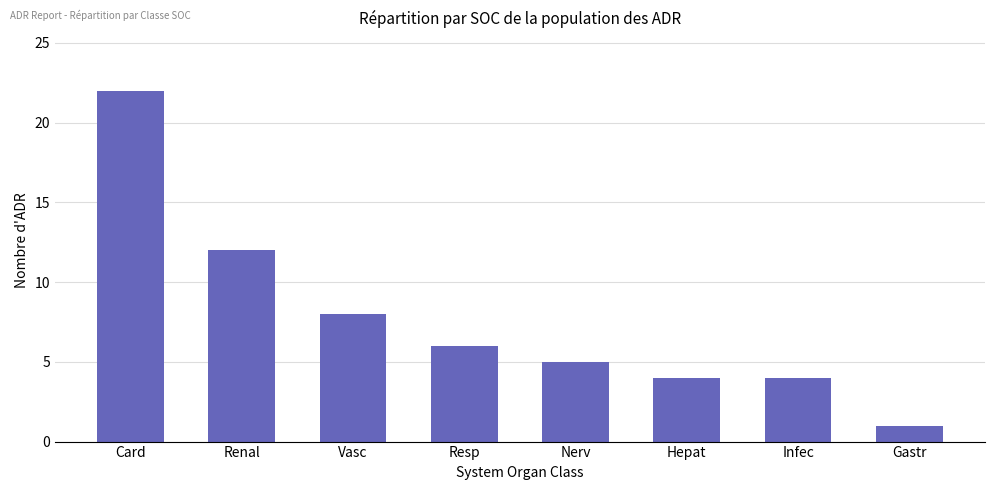

What is the label of the 7th bar from the right?

Renal